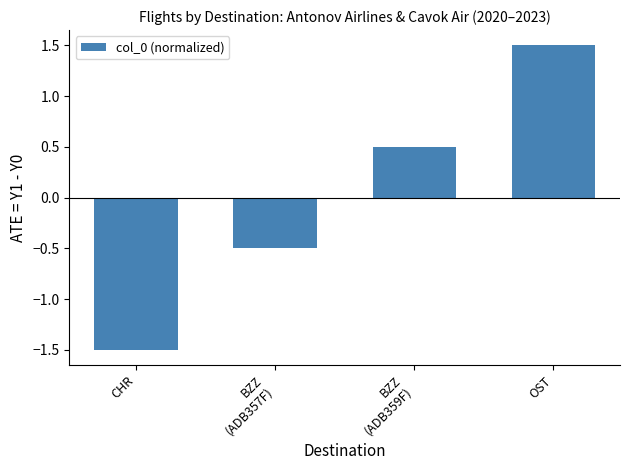

List the labels in order of value, largest first.

OST, BZZ
(ADB359F), BZZ
(ADB357F), CHR